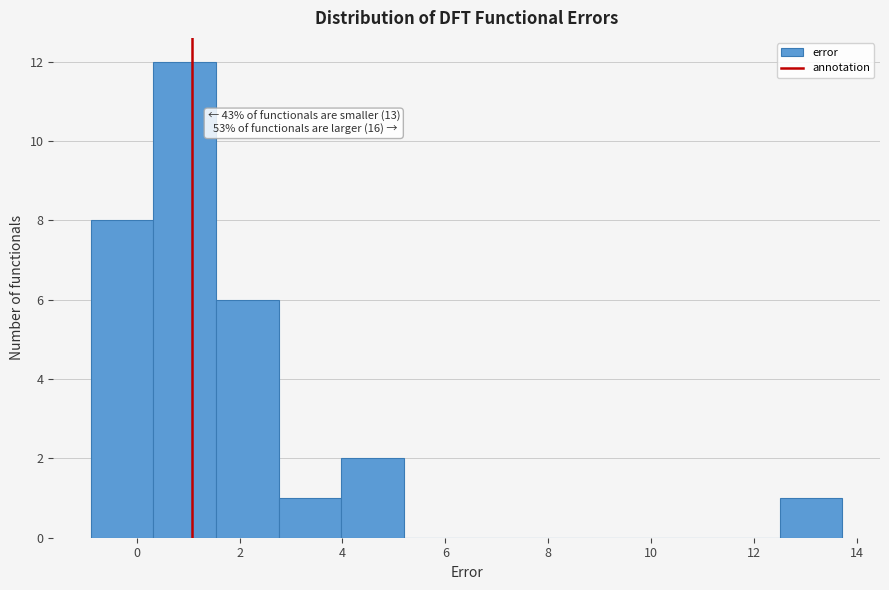

Over which range of the x-axis is the bar tallest?

0.4 to 1.6